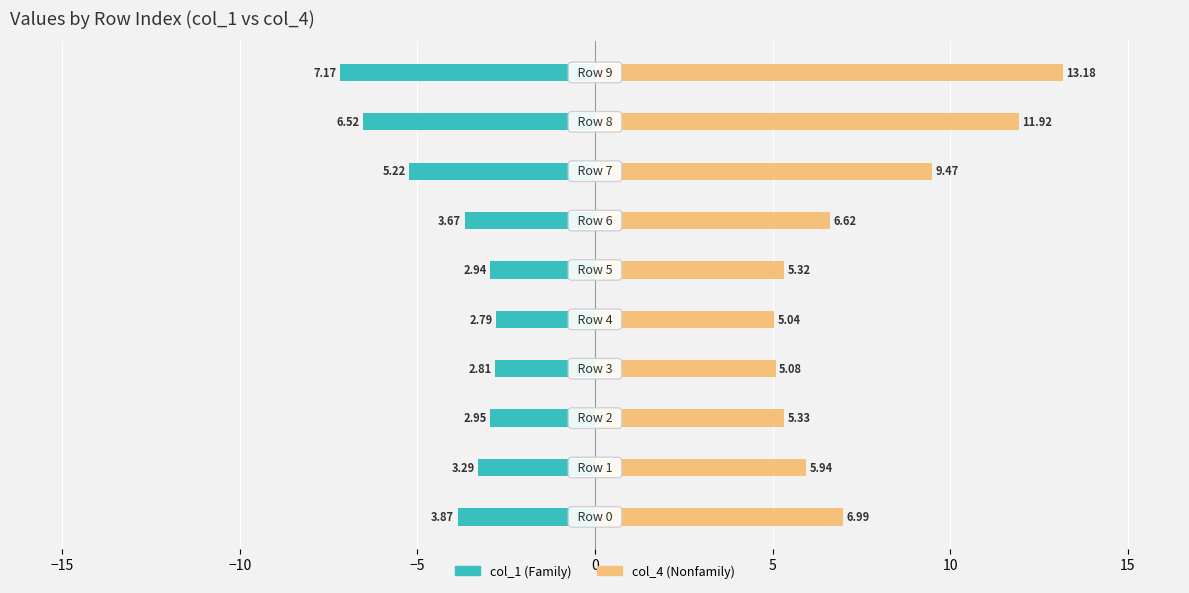

Which series has the widest spread of values?

col_4